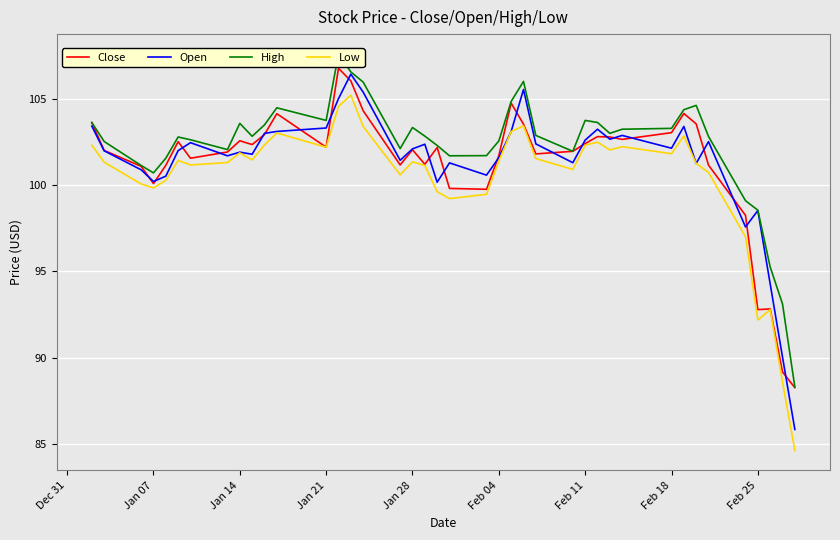

True or false: High has more than 2 interior local peaks.

True